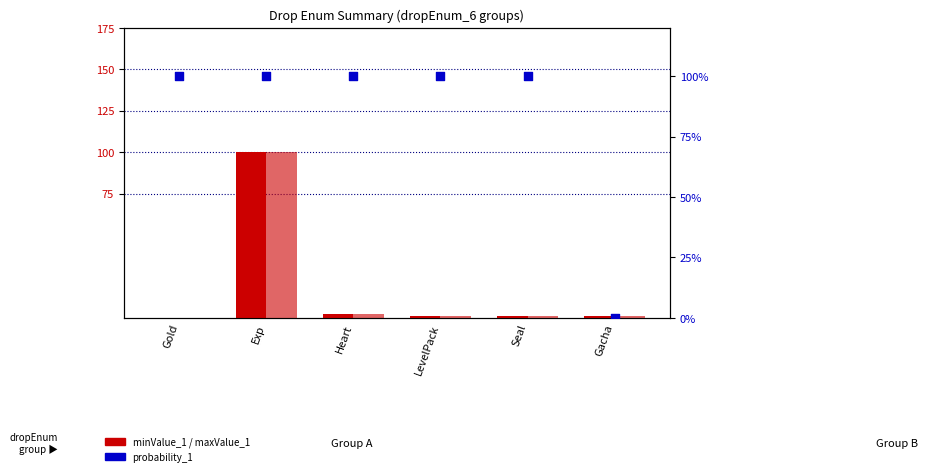

Which series contains the lowest Y value?

probability_1